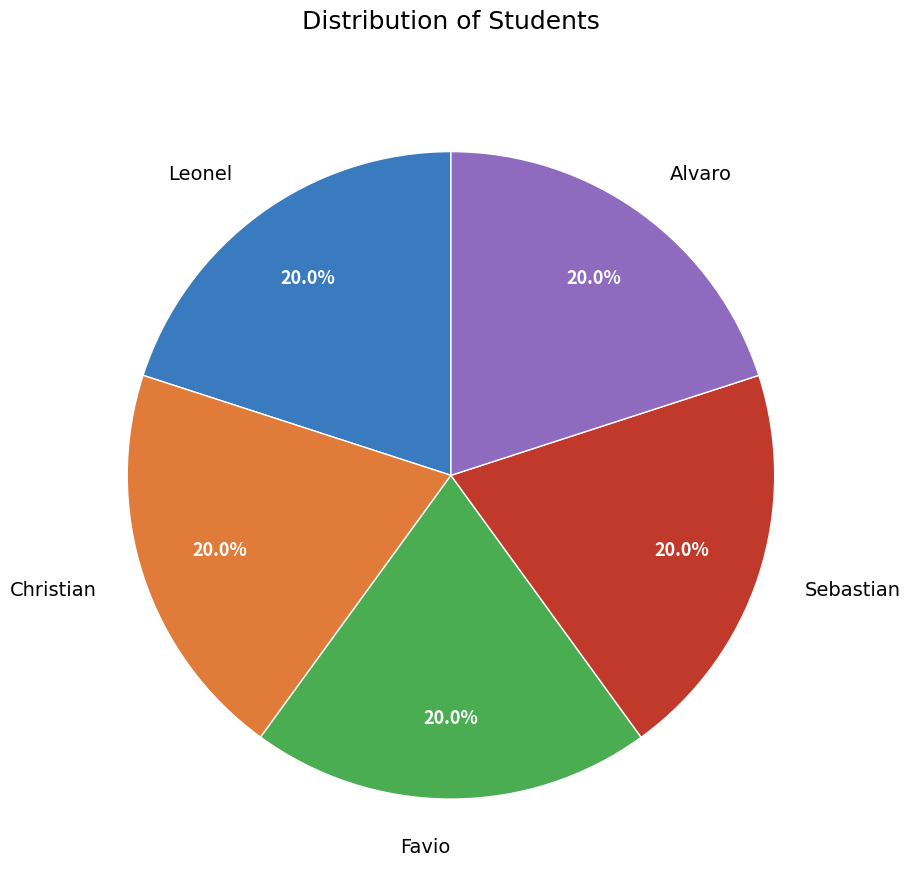

True or false: Sebastian accounts for 20% of the total.

True